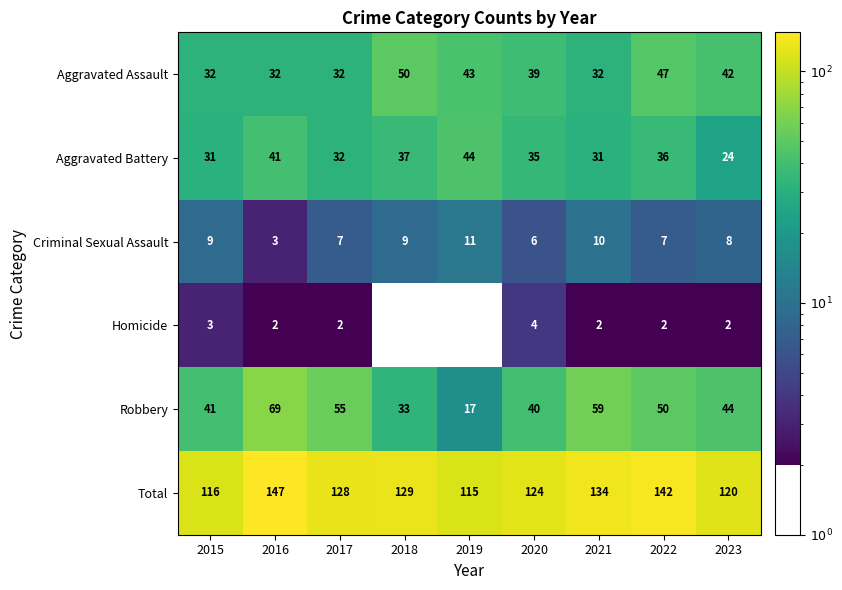

The value of Robbery at 2015 is 41. True or false?

True